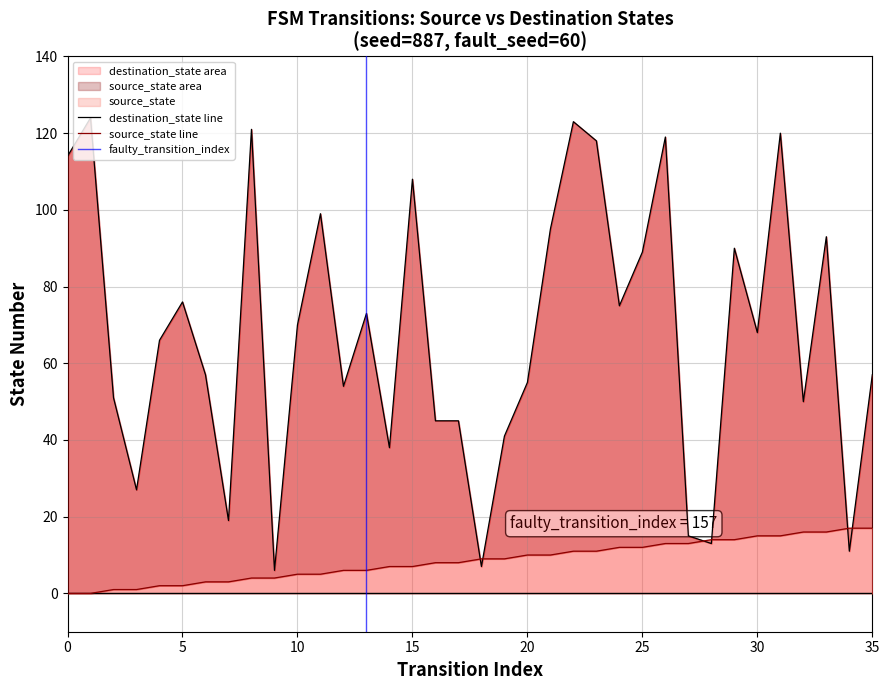

Which series has the largest total across all categories?

destination_state